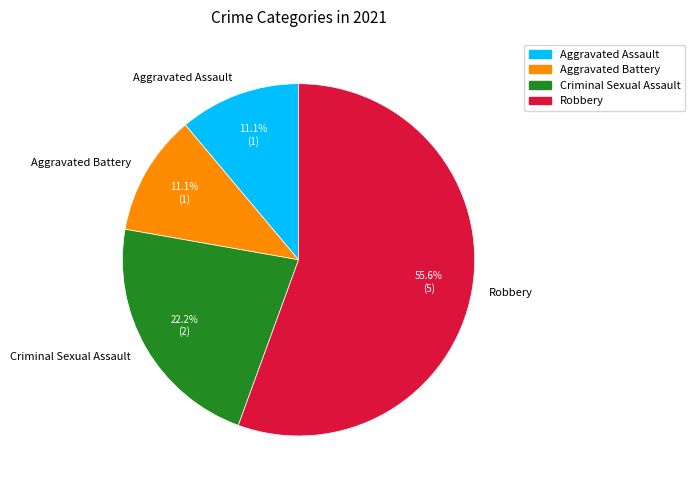

How many segments does this pie chart have?

4